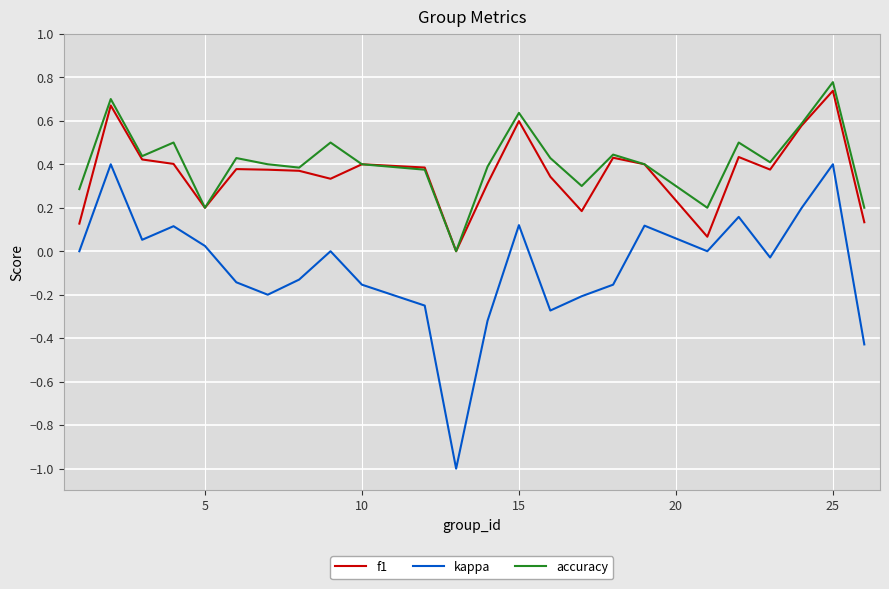

Which series has the largest range (max minus min)?

kappa